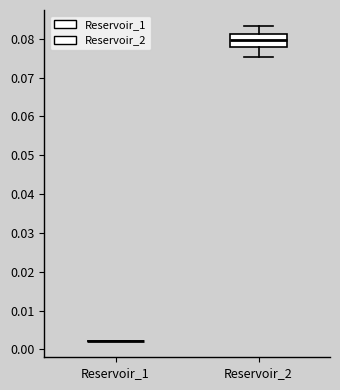

Reading left to right, read every box against the y-axis: the position of its median line, the range the box covers, and the ends of its whiskers. The values are not printed on the chart, so give them approximately, as read against the axis.

Reservoir_1: box collapsed to a line at 0.002, whiskers 0.002 to 0.002
Reservoir_2: median 0.080, box 0.078 to 0.081, whiskers 0.075 to 0.083